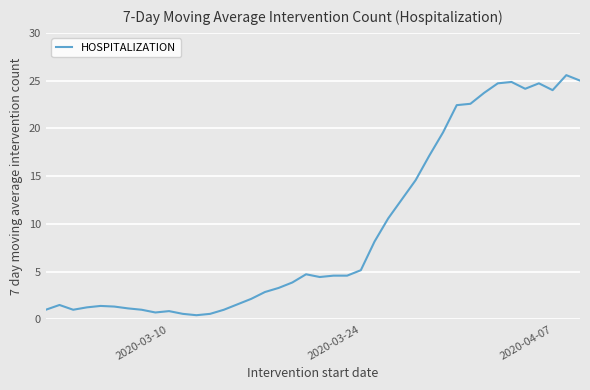

What is the difference between the maximum and minimum values?

25.1